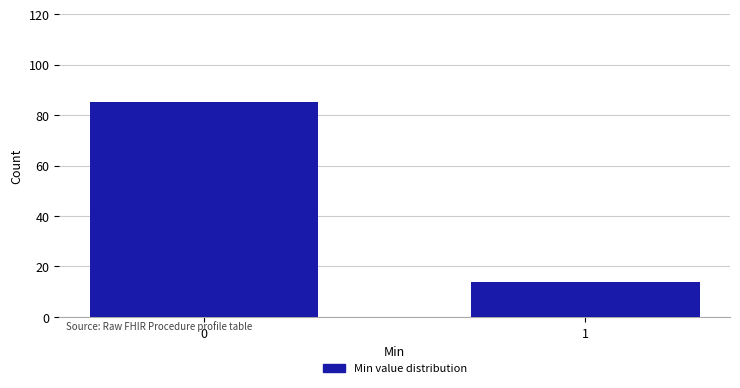

Reading right to left, extract all data points from this chart.

14	85